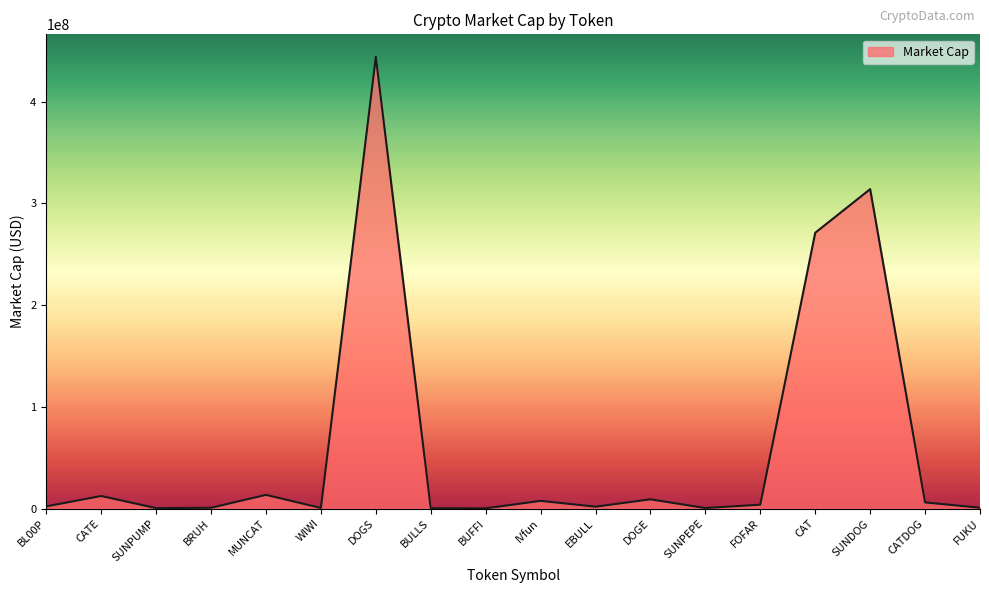

What is the average value?

60497281.1